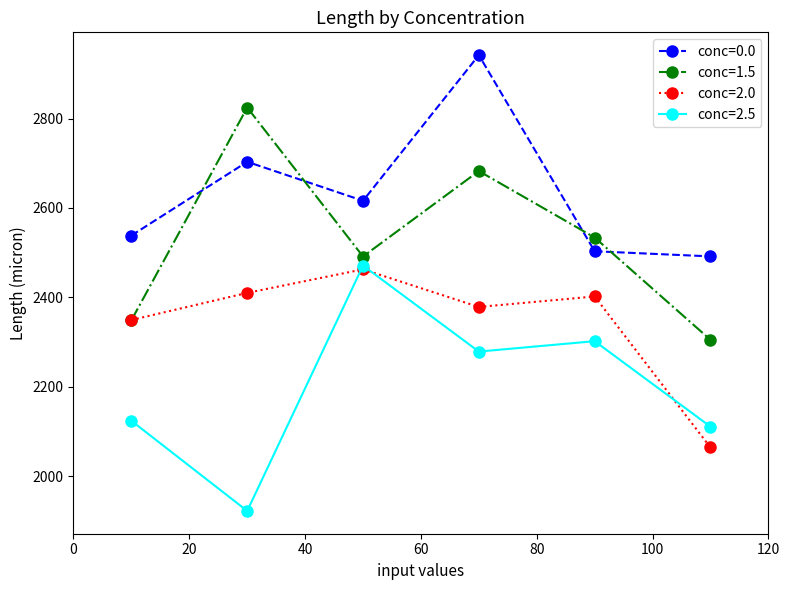

What are all the series names shown in the legend?

conc=0.0, conc=1.5, conc=2.0, conc=2.5